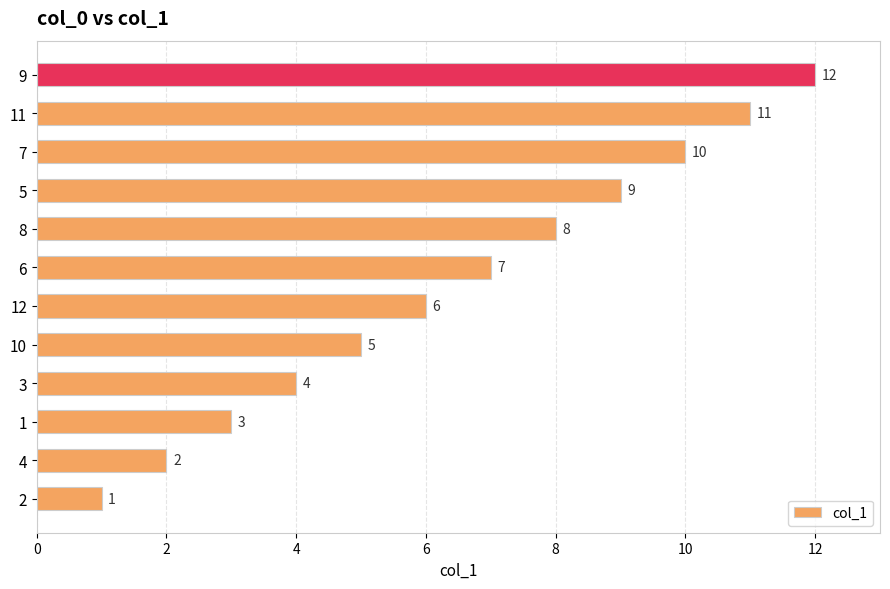

What is the difference between the maximum and minimum values?

11